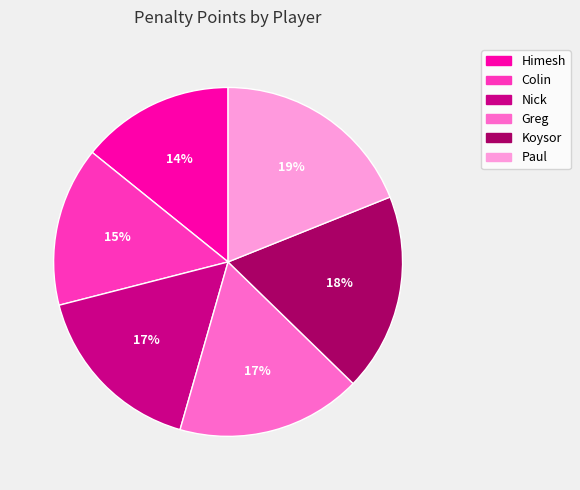

To the nearest percent, what portion does Greg represent?

17%